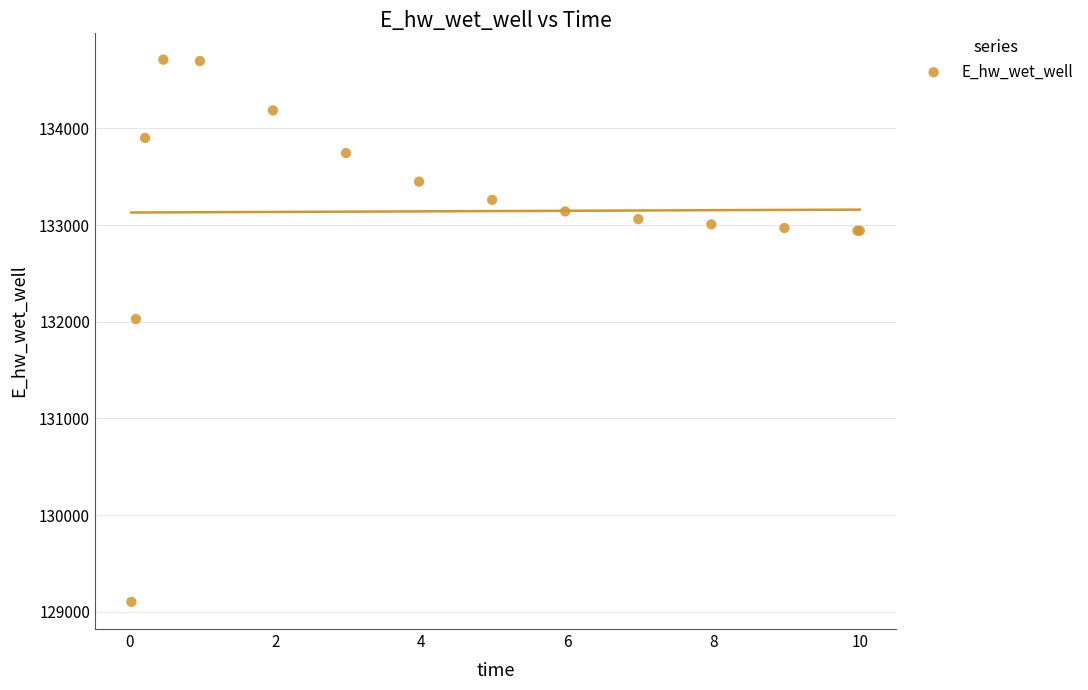

What Y value in the scatter plot is closest to 131906?

132029.0